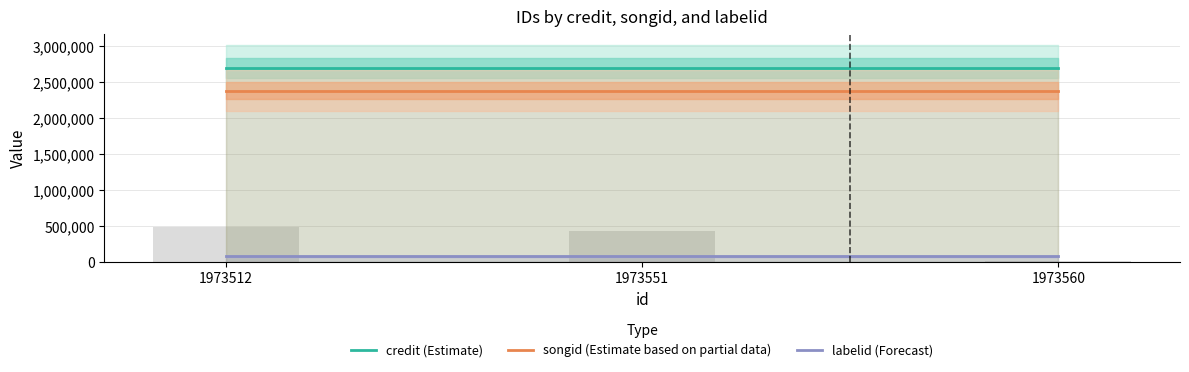

True or false: songid (Estimate based on partial data) has a value of 3503001 at 1973560.

False